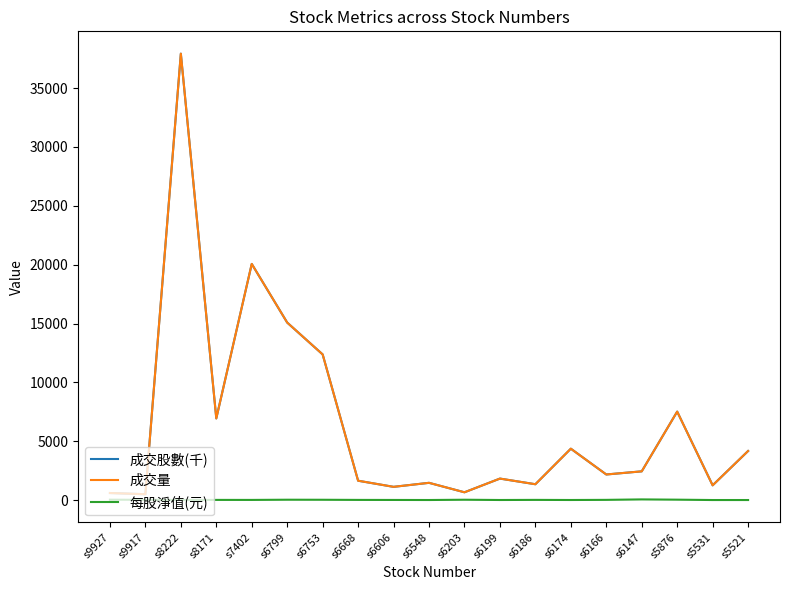

How many lines are shown in the chart?

3